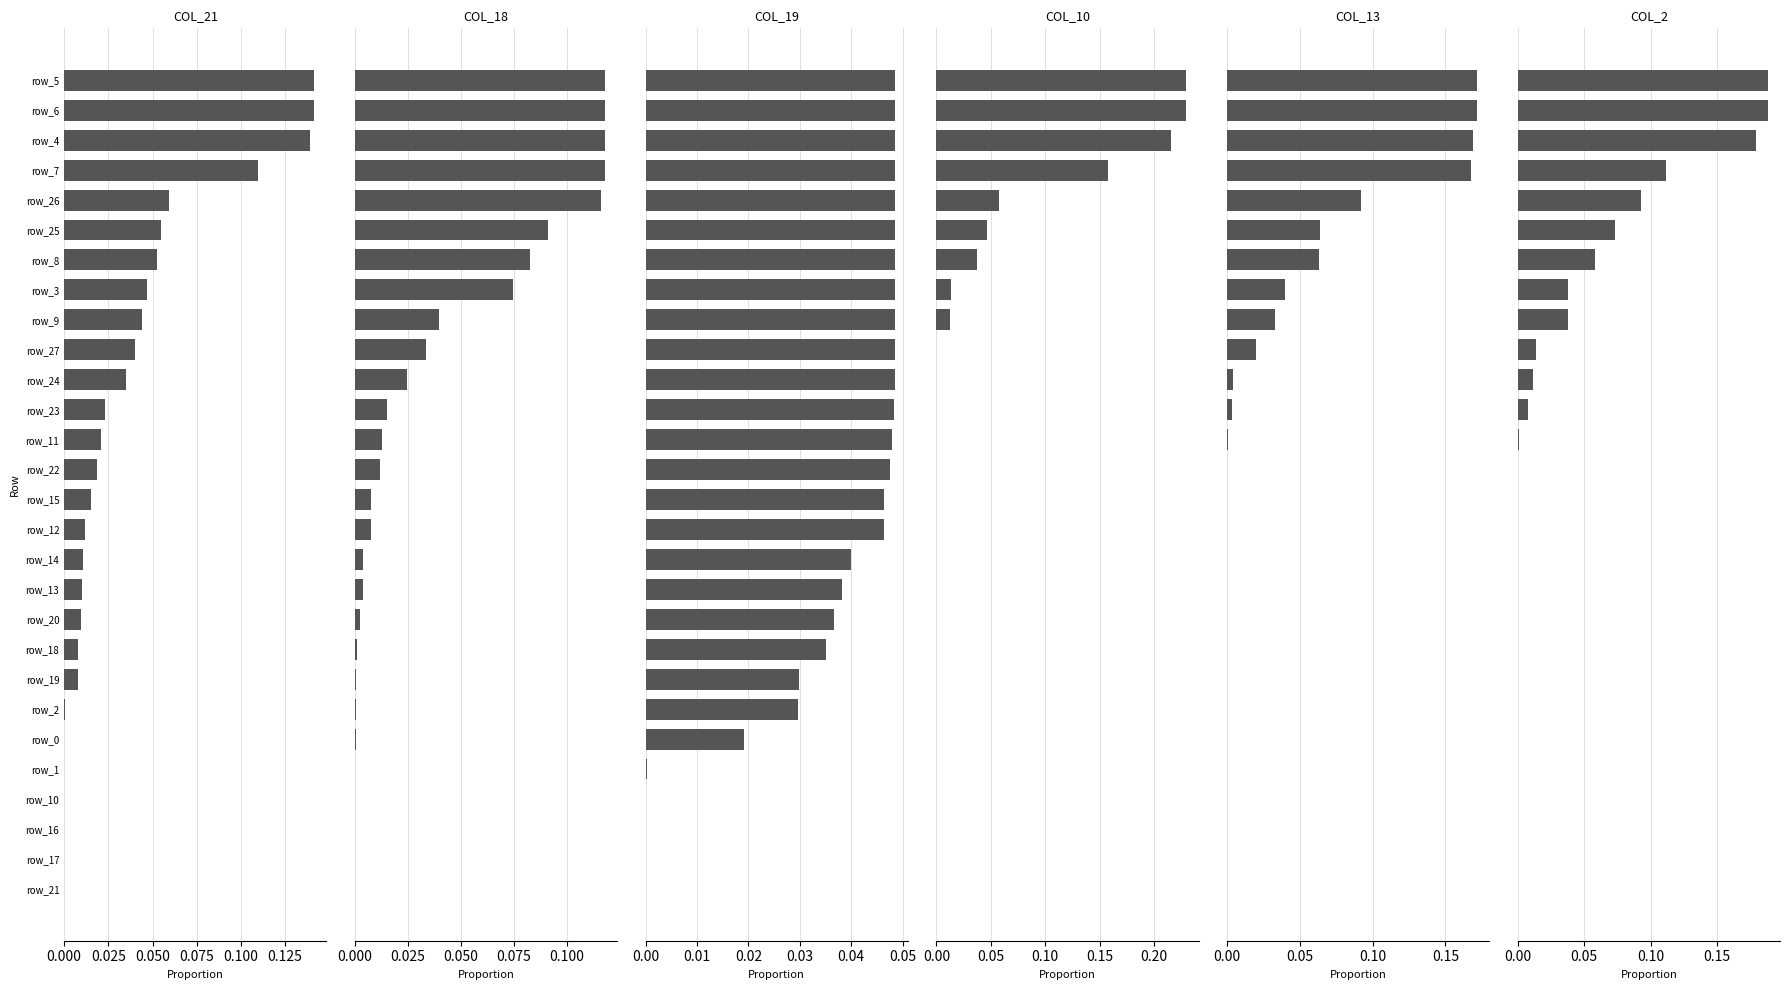

Count the number of categories in the chart.

28